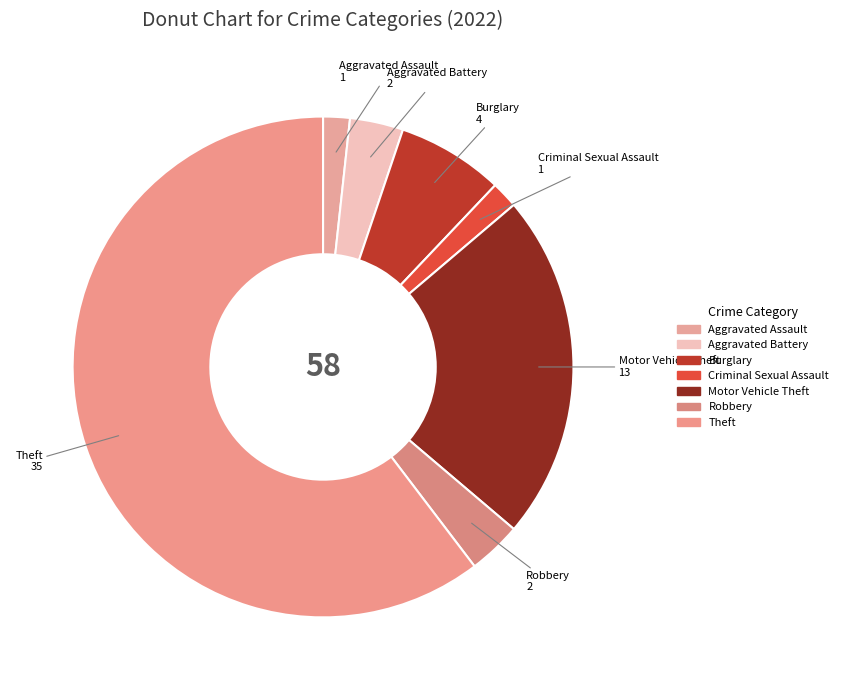

Does Criminal Sexual Assault represent more than half of the total?

No